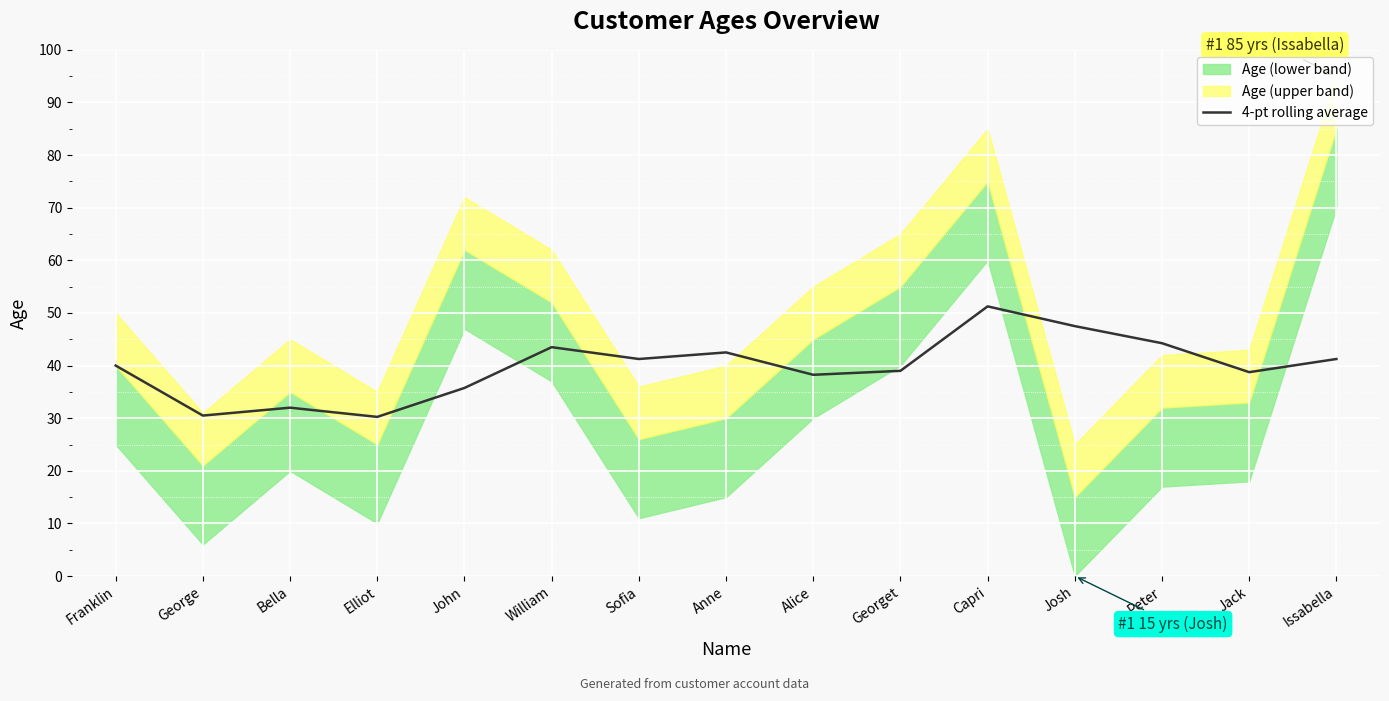

What position from the left is Franklin?

1